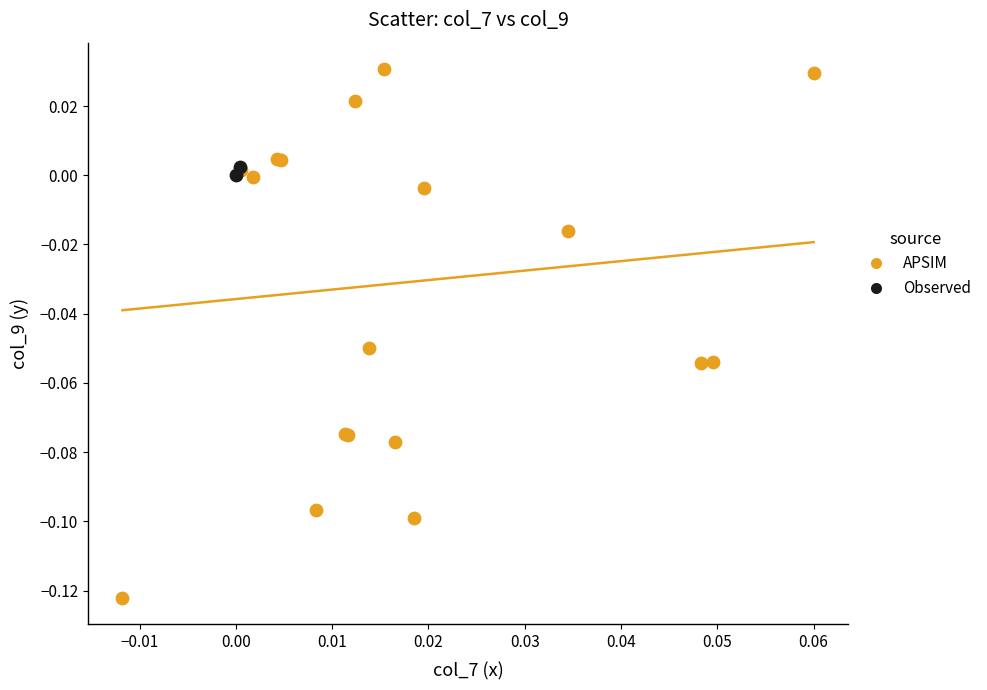

Which series reaches the minimum Y coordinate?

APSIM